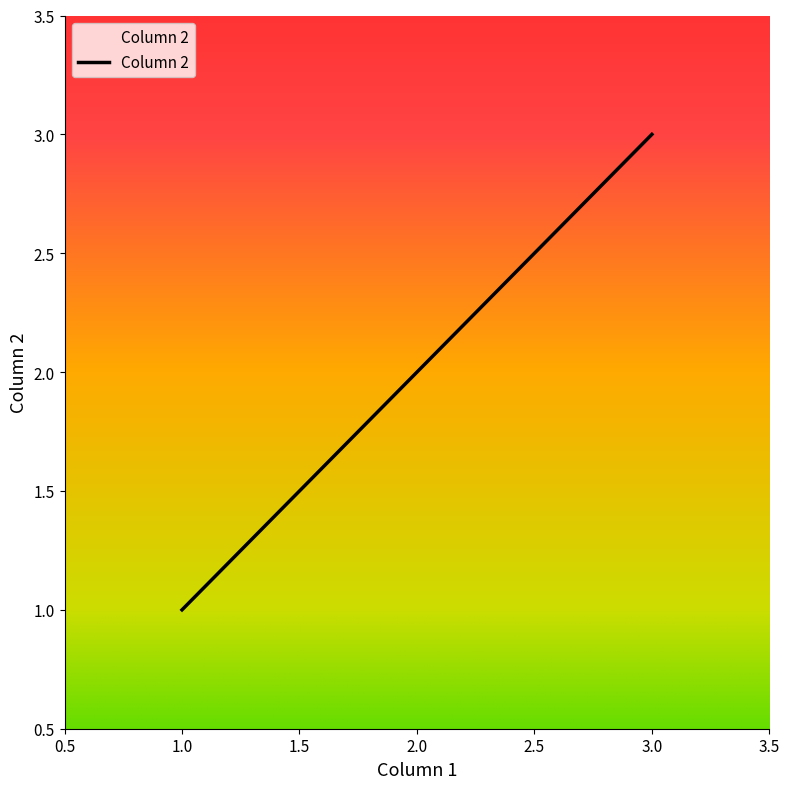

What is the sum of all values?

6